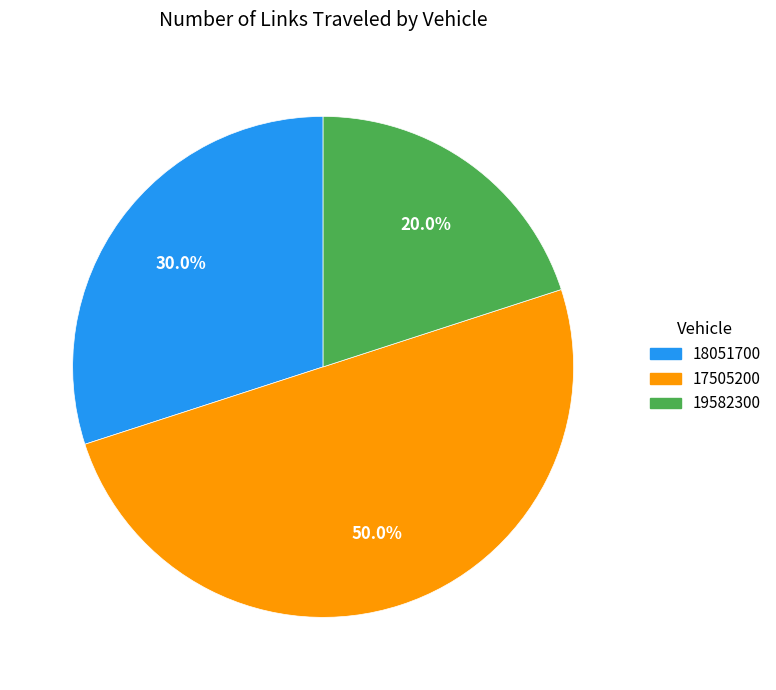

To the nearest percent, what portion does 17505200 represent?

50%